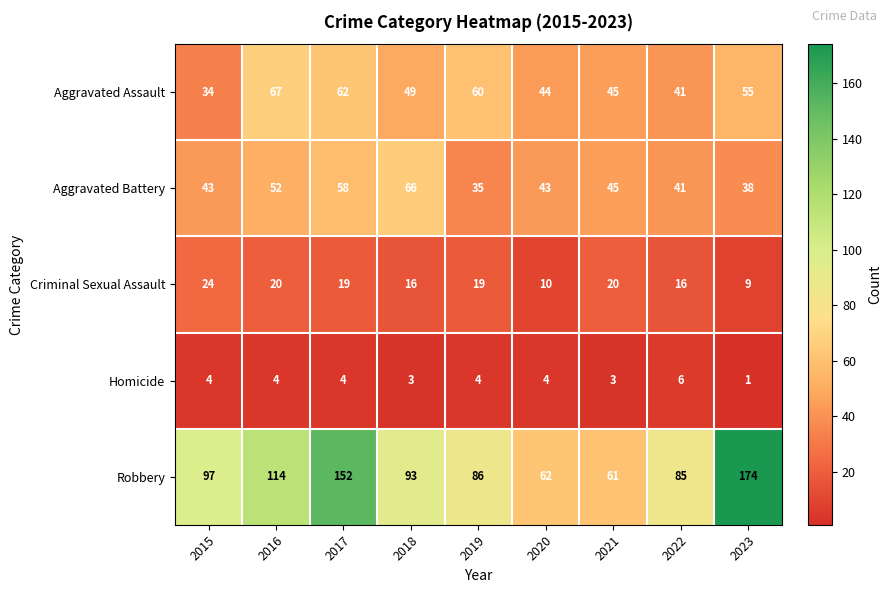

True or false: Aggravated Assault has a value of 34 at 2015.

True